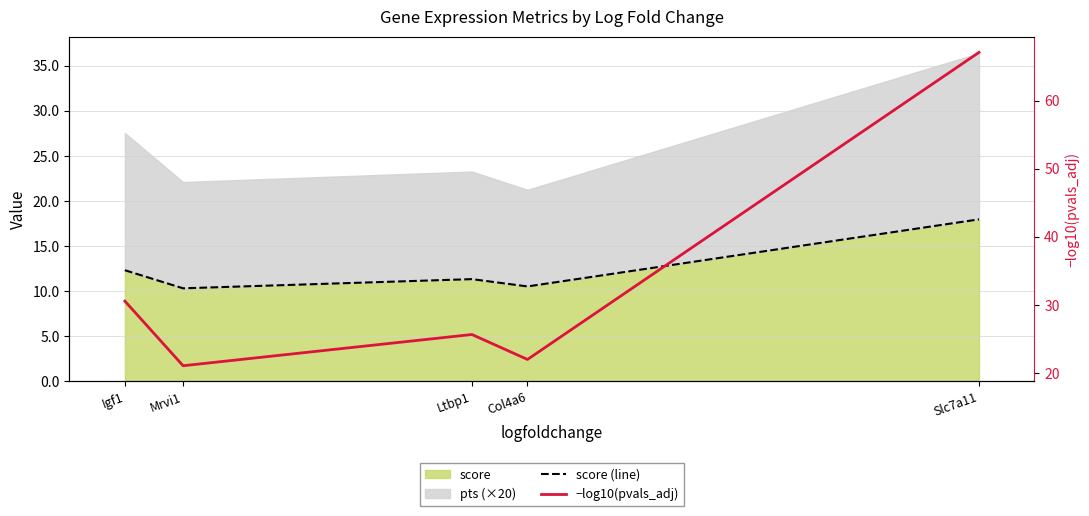

What is the total value across all series at Ltbp1?

37.0